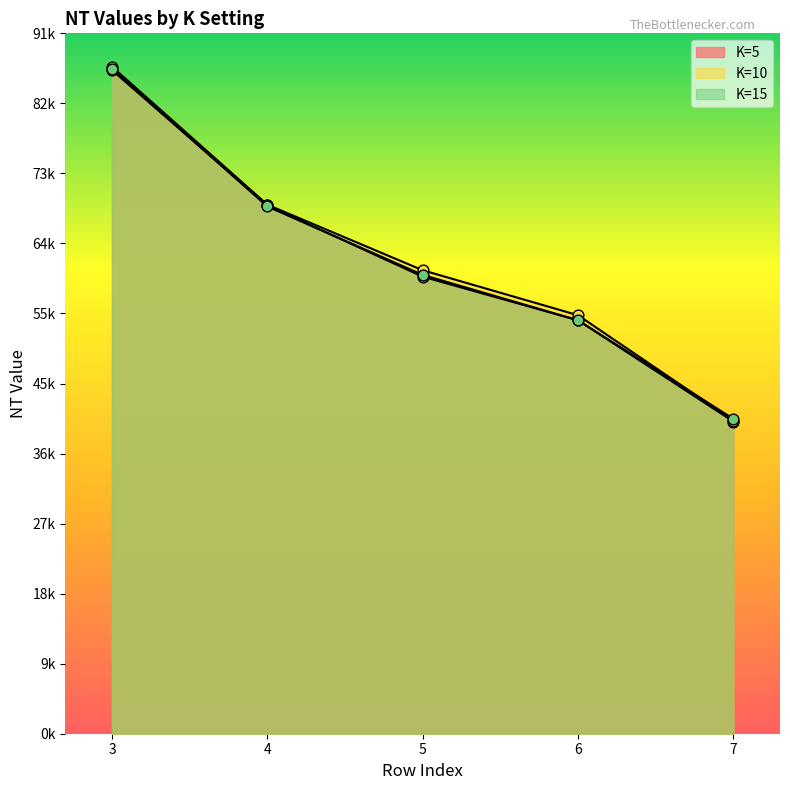

What is the total value across all series at 6?

163052